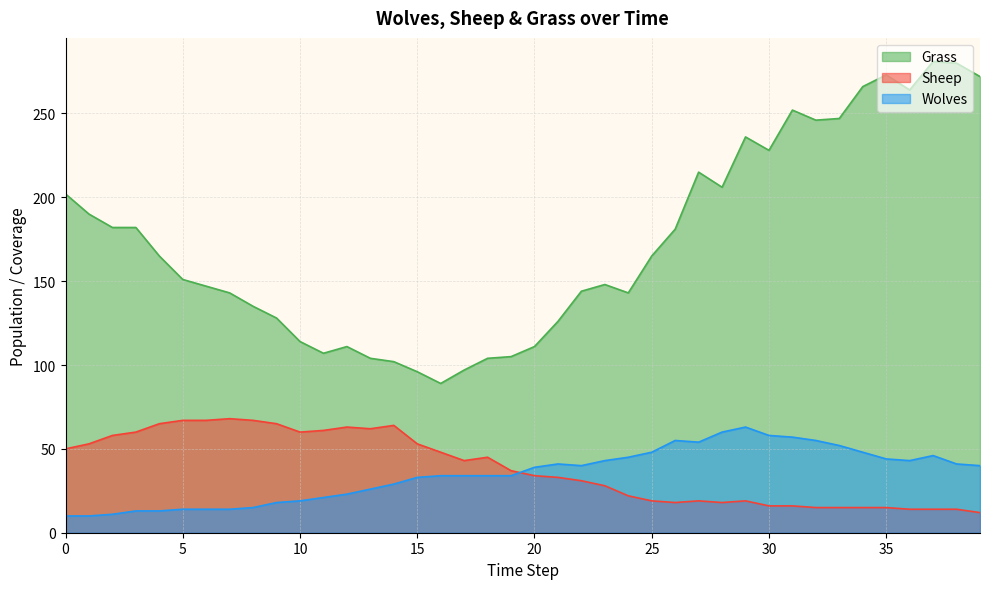

True or false: Wolves and Grass intersect in this chart.

False